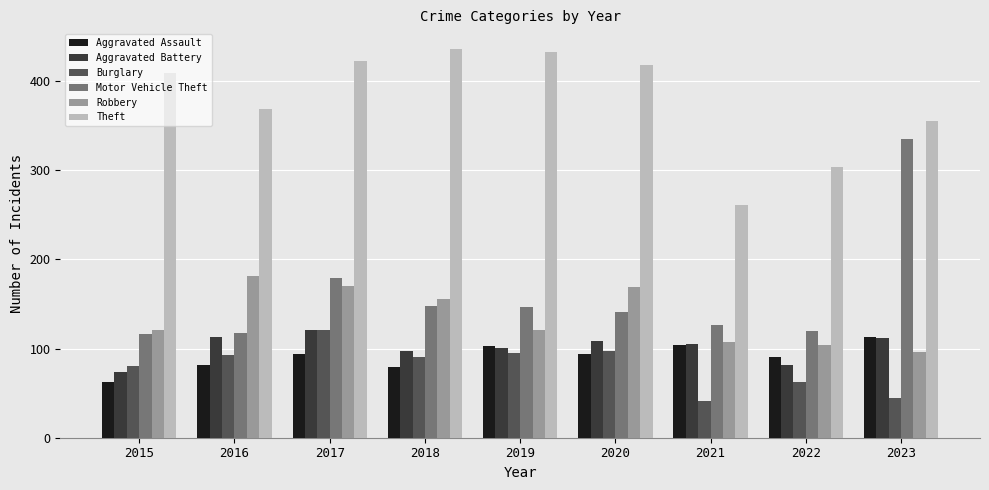

What is the difference between the Aggravated Assault values at 2020 and 2022?

3